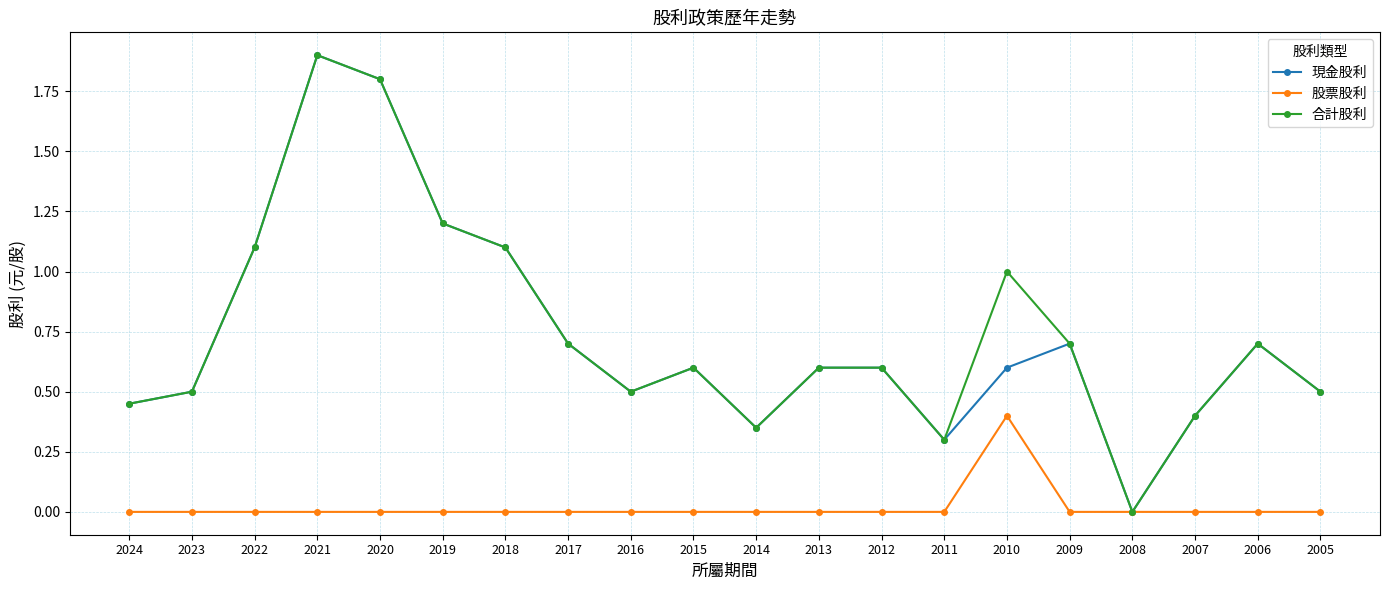

How many categories are shown in the chart?

20